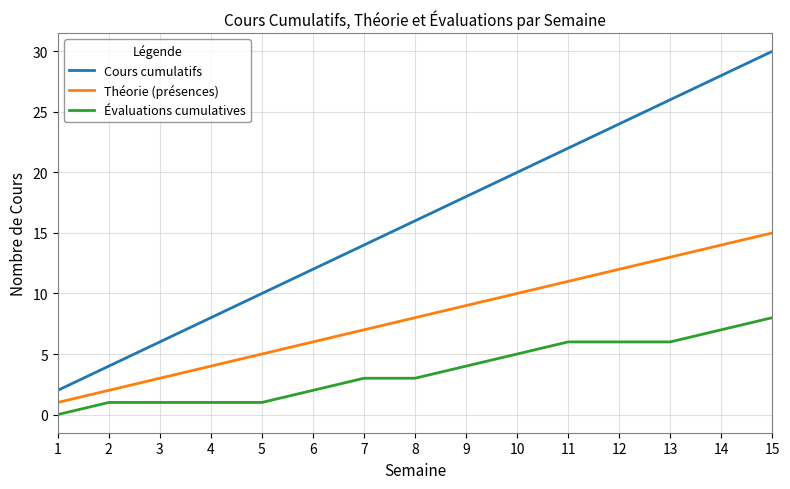

Reading left to right, what are all the values shown in this chart?

Cours cumulatifs: 1=2	2=4	3=6	4=8	5=10	6=12	7=14	8=16	9=18	10=20	11=22	12=24	13=26	14=28	15=30
Théorie (présences): 1=1	2=2	3=3	4=4	5=5	6=6	7=7	8=8	9=9	10=10	11=11	12=12	13=13	14=14	15=15
Évaluations cumulatives: 1=0	2=1	3=1	4=1	5=1	6=2	7=3	8=3	9=4	10=5	11=6	12=6	13=6	14=7	15=8